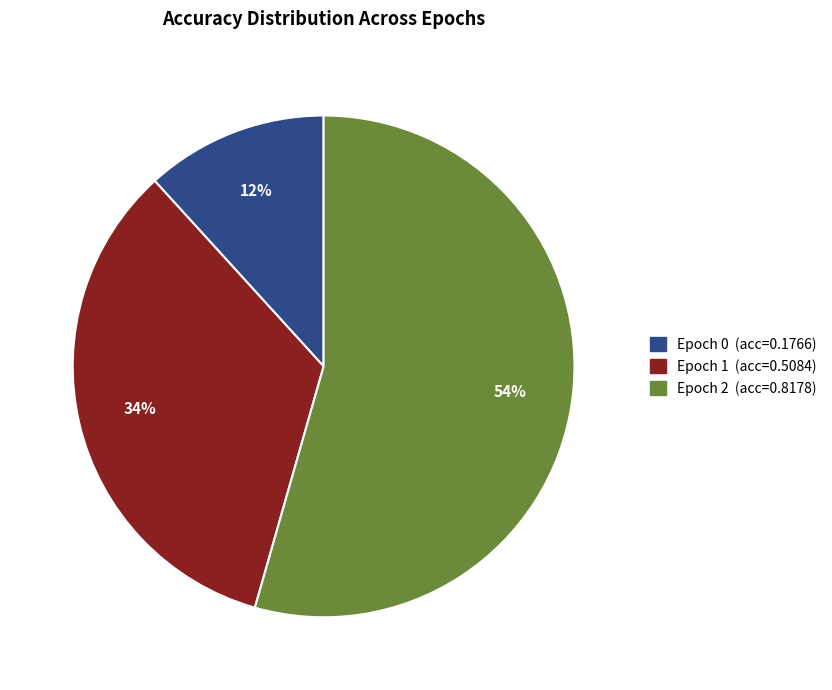

Does any single category account for the majority?

Yes